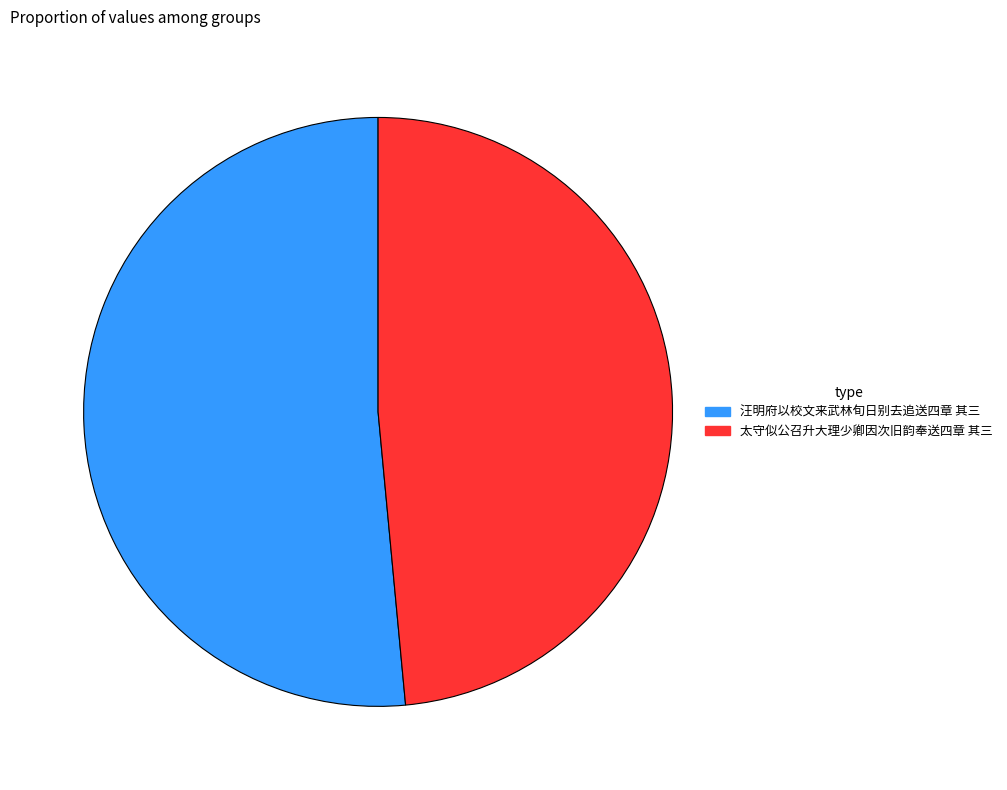

Combined, do 汪明府以校文来武林旬日别去追送四章 其三 and 太守似公召升大理少卿因次旧韵奉送四章 其三 account for over 50%?

Yes